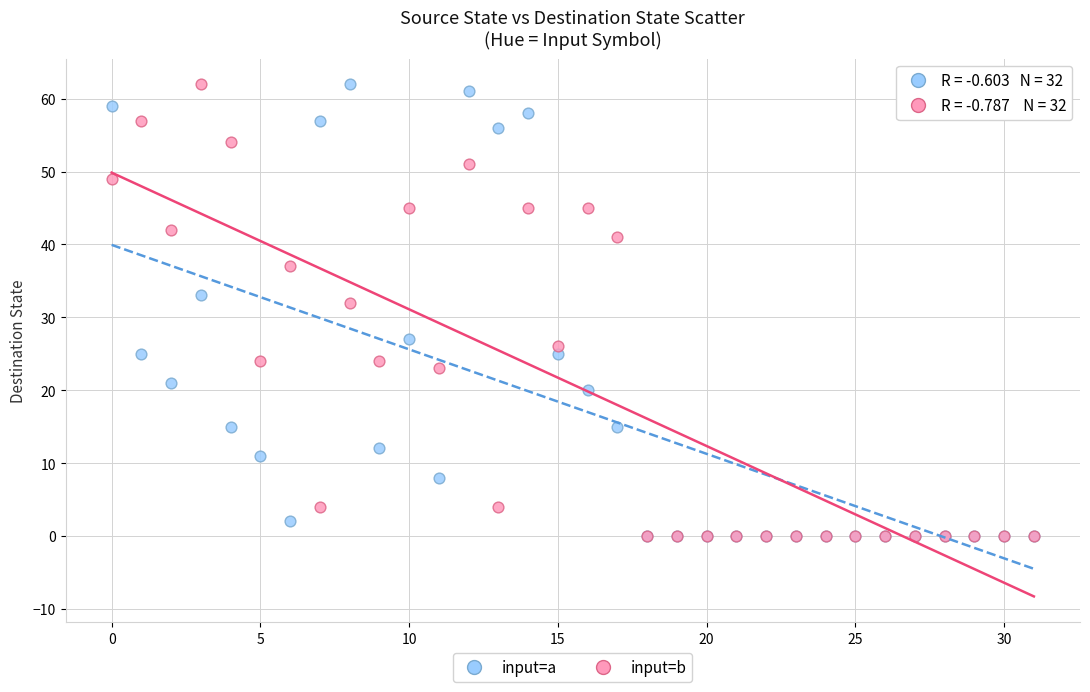

In the input=a series, what Y value is closest to 31?

33